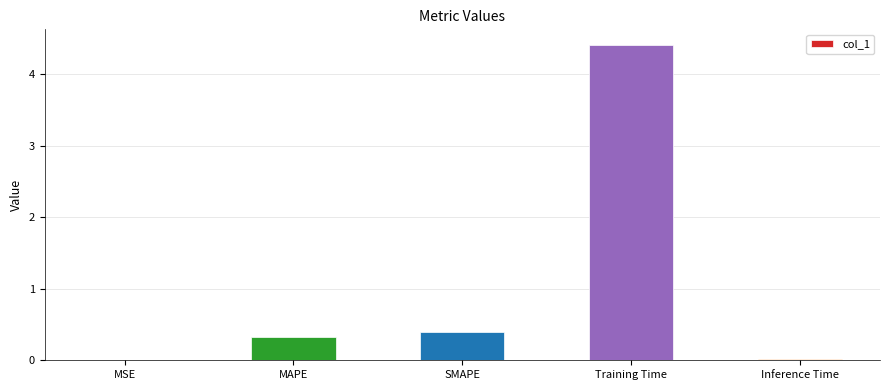

The chart shows a value of 0.0 at Inference Time. True or false?

True